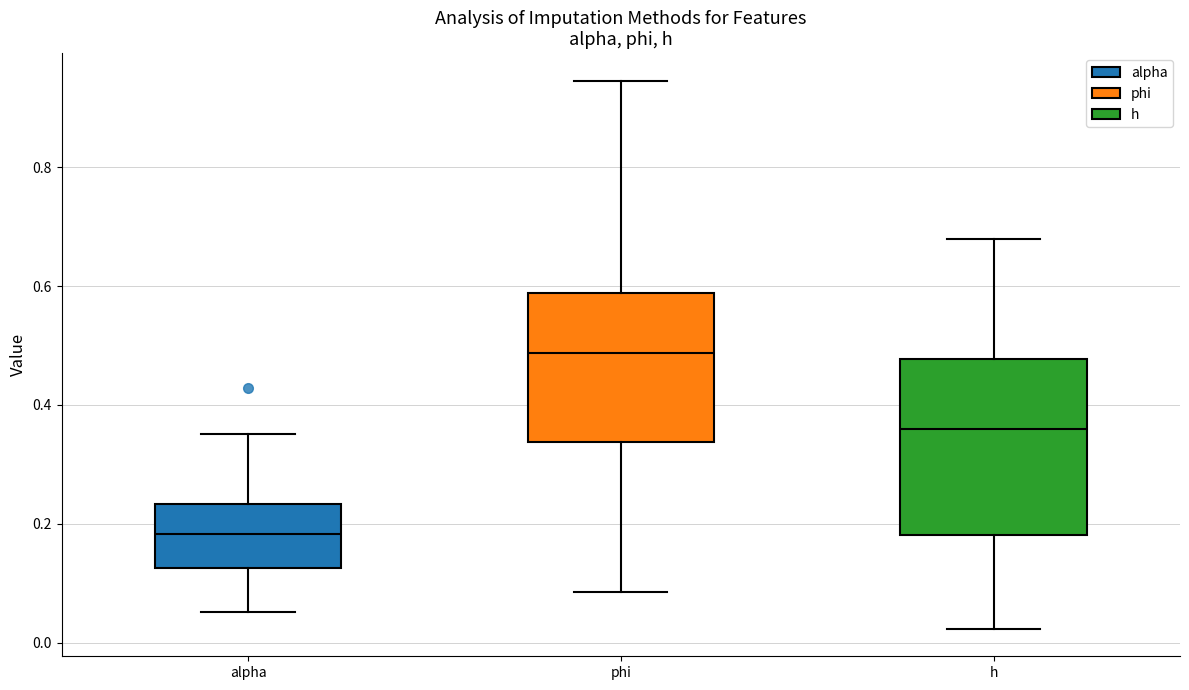

Comparing the boxes themselves (not the whiskers), which one is the tallest?

h